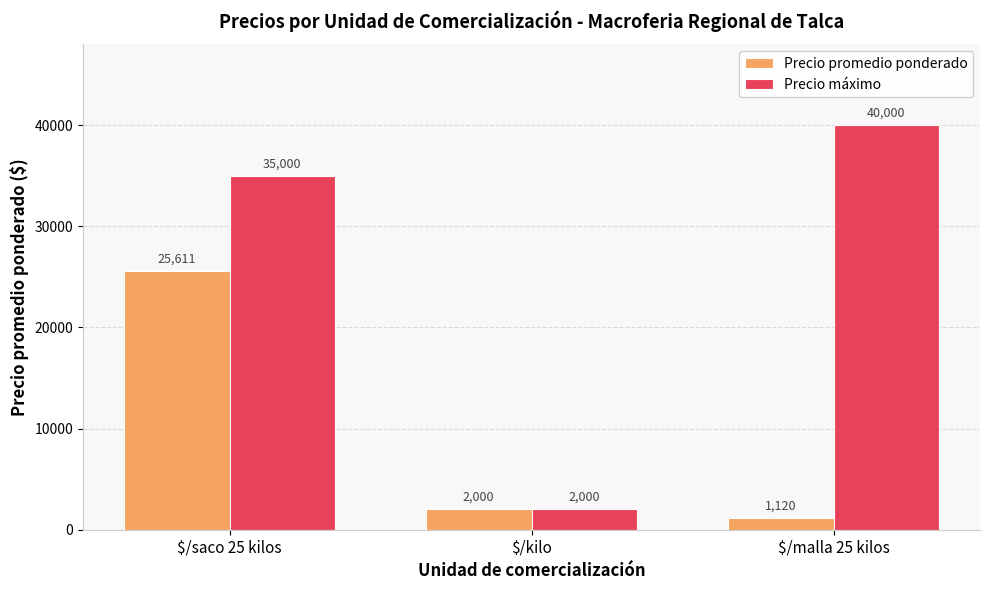

At $/saco 25 kilos, list the series in order from smallest to largest.

Precio promedio ponderado, Precio máximo